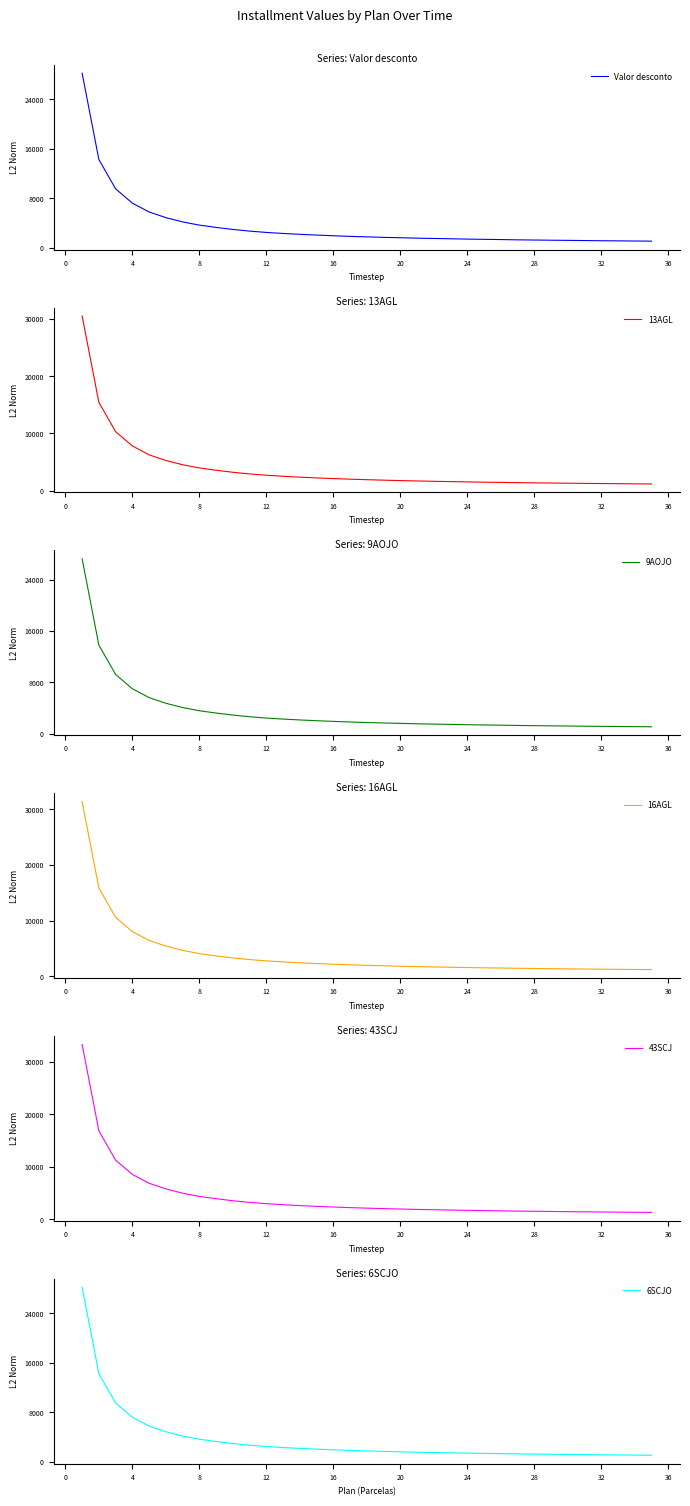

How many values in the 43SCJ series exceed 2105?

17